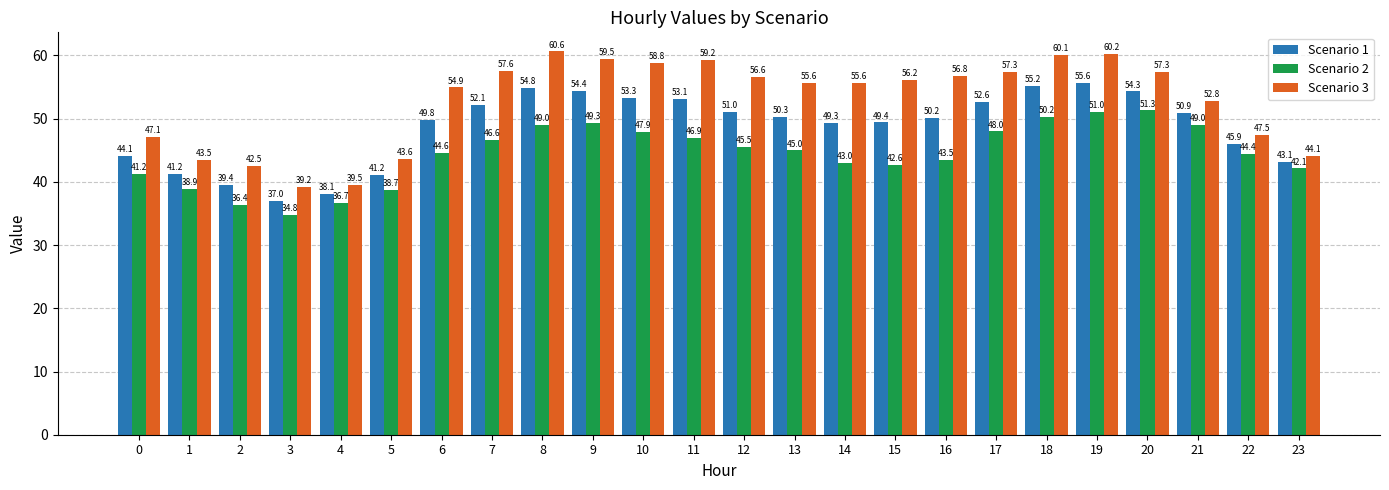

How many groups of bars are there?

24